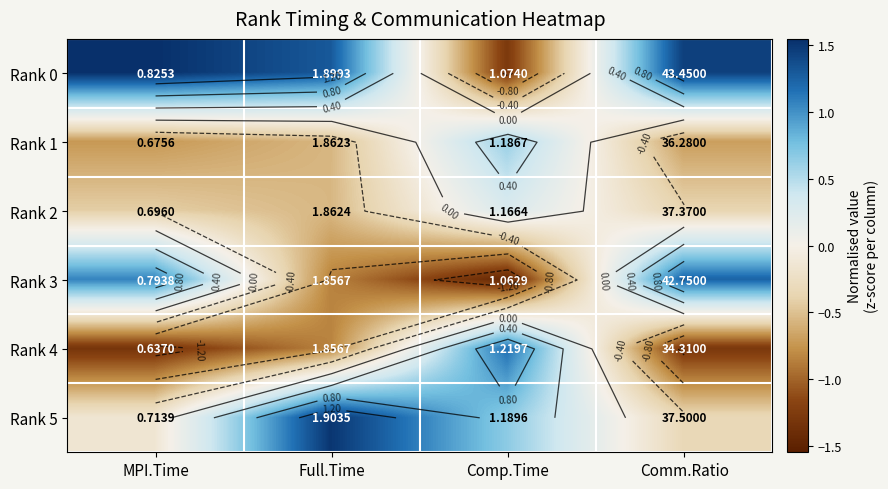

Which series has the largest range (max minus min)?

Rank 0